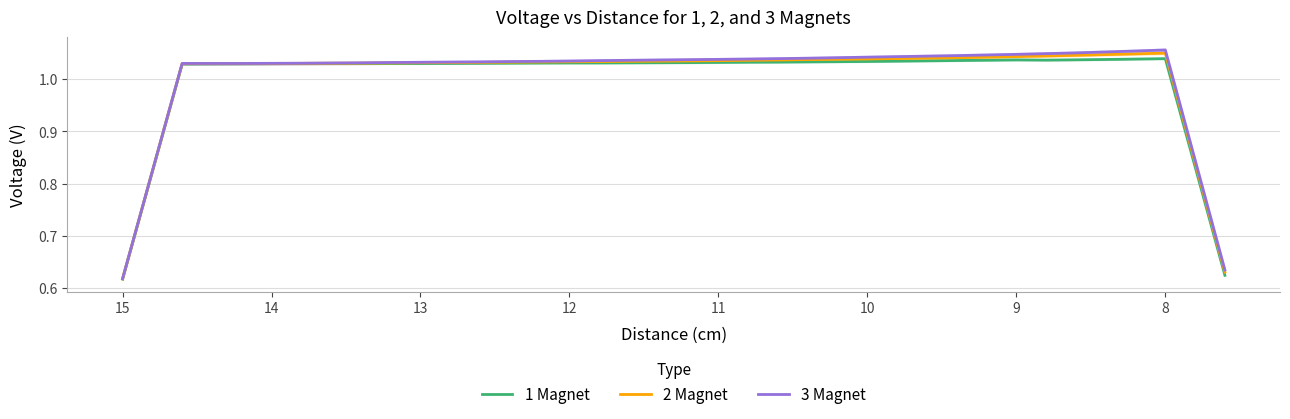

True or false: 1 Magnet and 3 Magnet cross at least once.

False